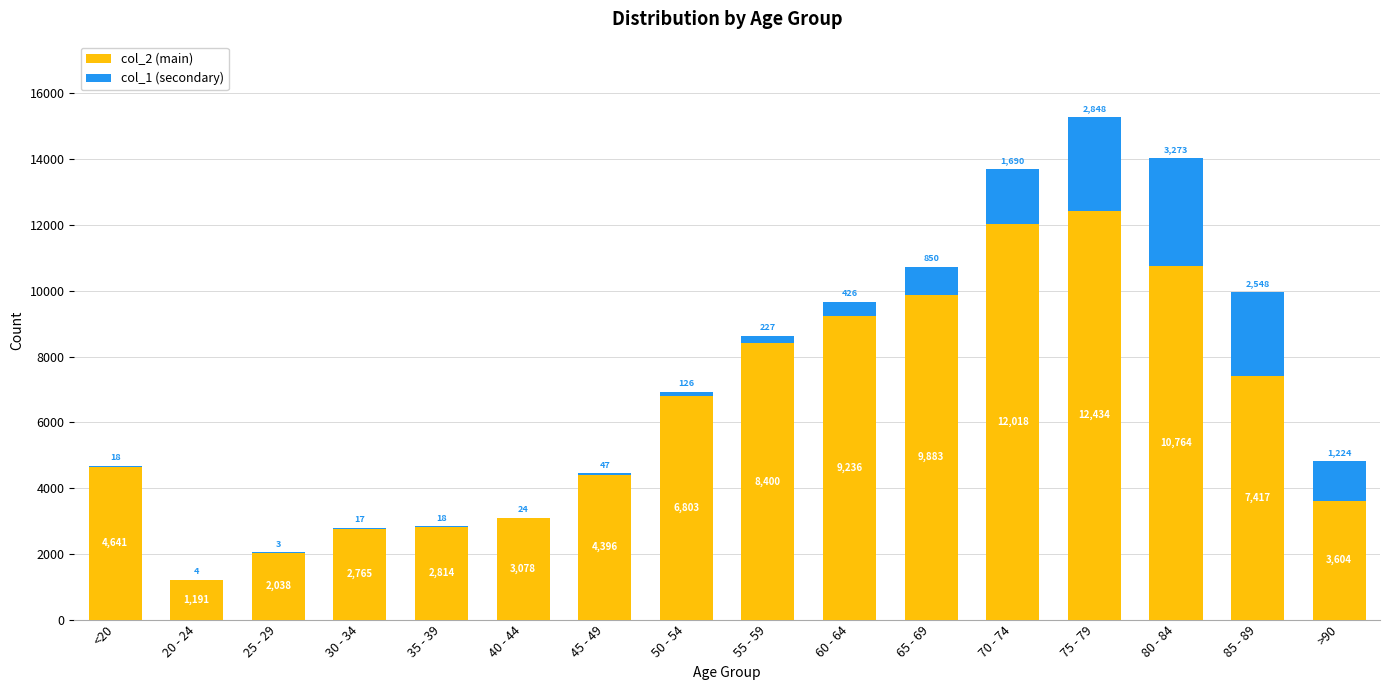

What is the total value across all series at 60 - 64?

9662